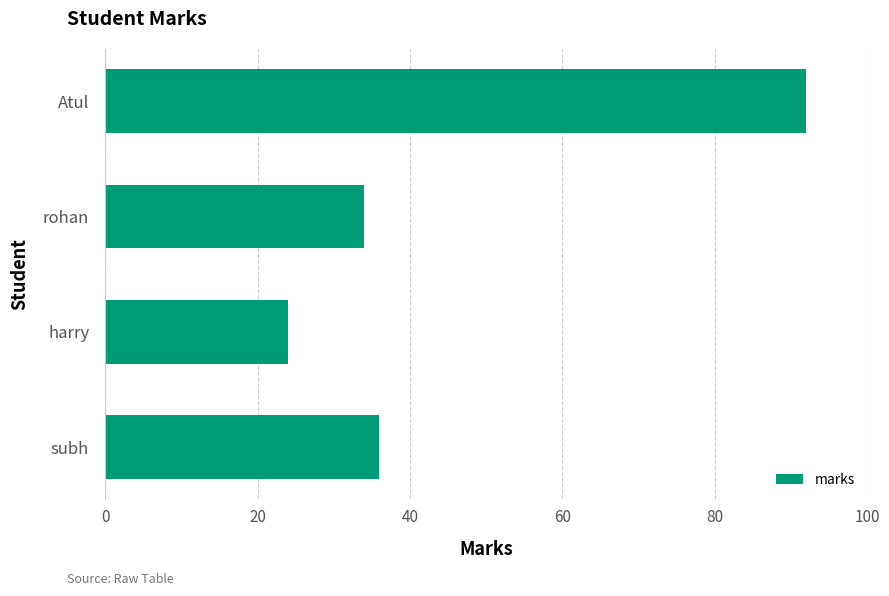

Rank the categories by value from highest to lowest.

Atul, subh, rohan, harry